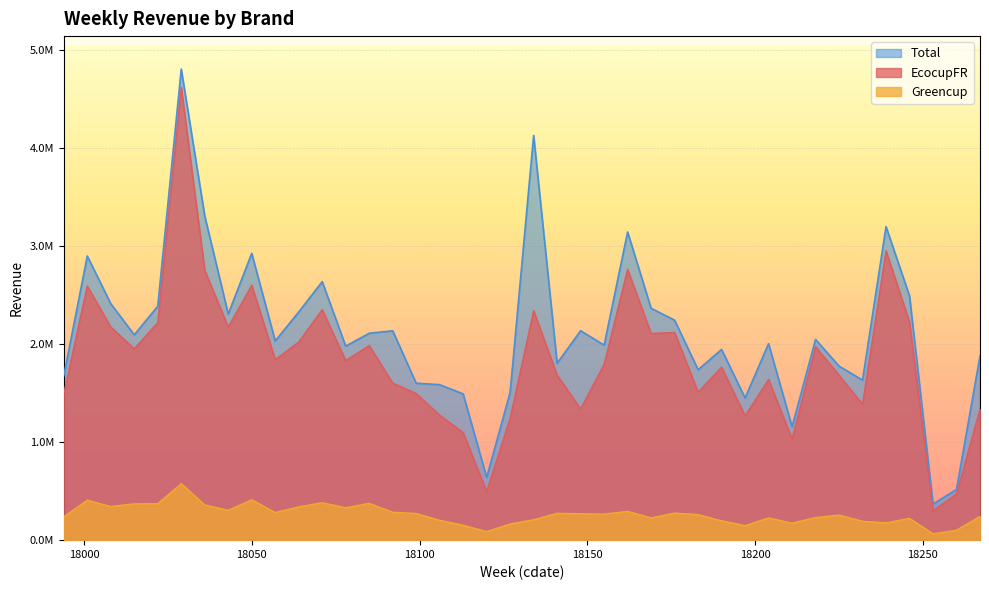

Reading left to right, transcribe all the data shown in this chart.

EcocupFR: 1491758.0	2590445.5	2172712.8	1950053.2	2217888.4	4616159.1	2750667.6	2172197.3	2598169.1	1840380.1	2019083.8	2349212.8	1830616.5	1983376.6	1601189.5	1494545.1	1274218.2	1096273.6	493478.2	1242758.7	2338519.3	1681765.2	1338092.0	1791681.4	2760376.5	2106041.9	2117023.9	1508107.5	1763511.0	1266631.3	1637781.6	1028730.7	1972008.8	1681189.6	1384712.0	2949792.5	2221404.3	298371.7	470958.0	1334449.5
Greencup: 238336.1	406763.6	343211.1	369713.7	371956.9	575227.3	358645.7	303775.7	411977.8	281138.8	339189.7	381303.5	330066.8	374710.3	284763.7	271321.7	202221.9	151851.2	87113.6	164778.8	208073.5	273972.8	269127.1	265178.0	293489.7	227064.2	275963.9	260619.4	196666.3	148006.5	227236.9	173007.1	230329.1	255297.0	192050.1	176391.3	221463.0	64783.5	101221.9	242231.7
Total: 1675540.4	2896129.7	2410082.5	2092551.4	2383677.7	4800903.5	3304220.2	2304626.5	2923044.4	2030353.1	2325055.6	2634733.2	1977304.6	2108627.9	2133962.6	1599456.6	1584593.8	1490598.5	639048.9	1505990.7	4124754.4	1803402.1	2134361.1	1987460.9	3141007.3	2362671.0	2242034.4	1736929.4	1943841.3	1448903.1	2002677.1	1155874.7	2045573.2	1773828.0	1631288.6	3195667.1	2488769.0	367888.5	516950.8	1877953.3